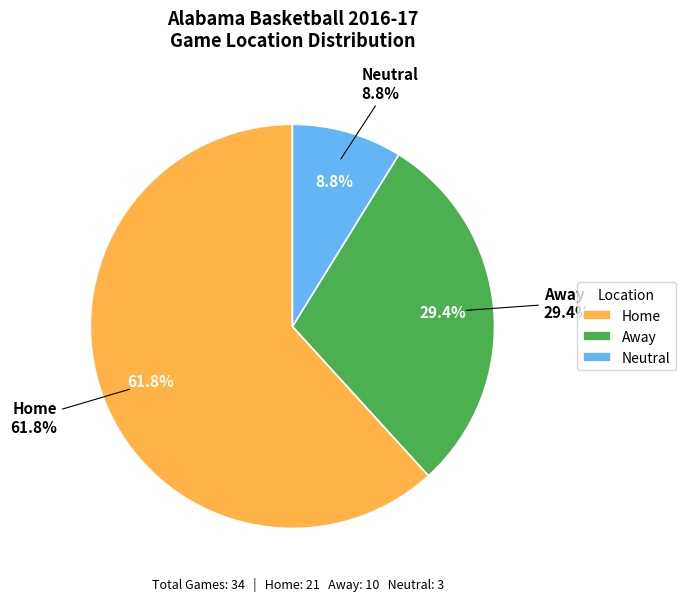

To the nearest percent, what is the combined percentage of Neutral and Away?

38%